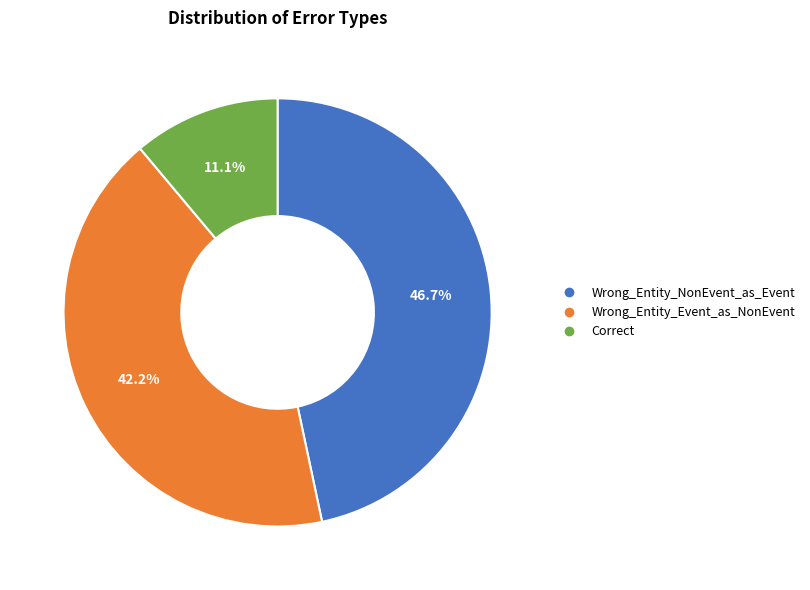

Count the number of slices in the pie.

3